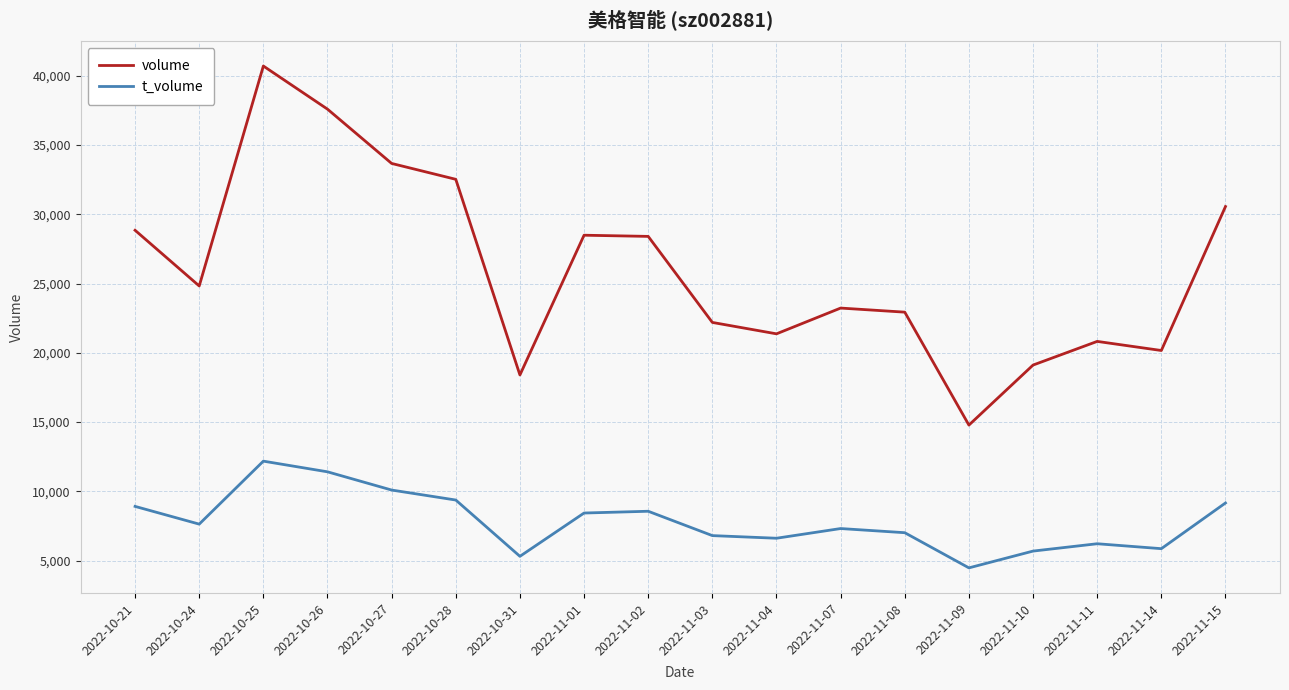

At 2022-10-26, list the series in order from smallest to largest.

t_volume, volume